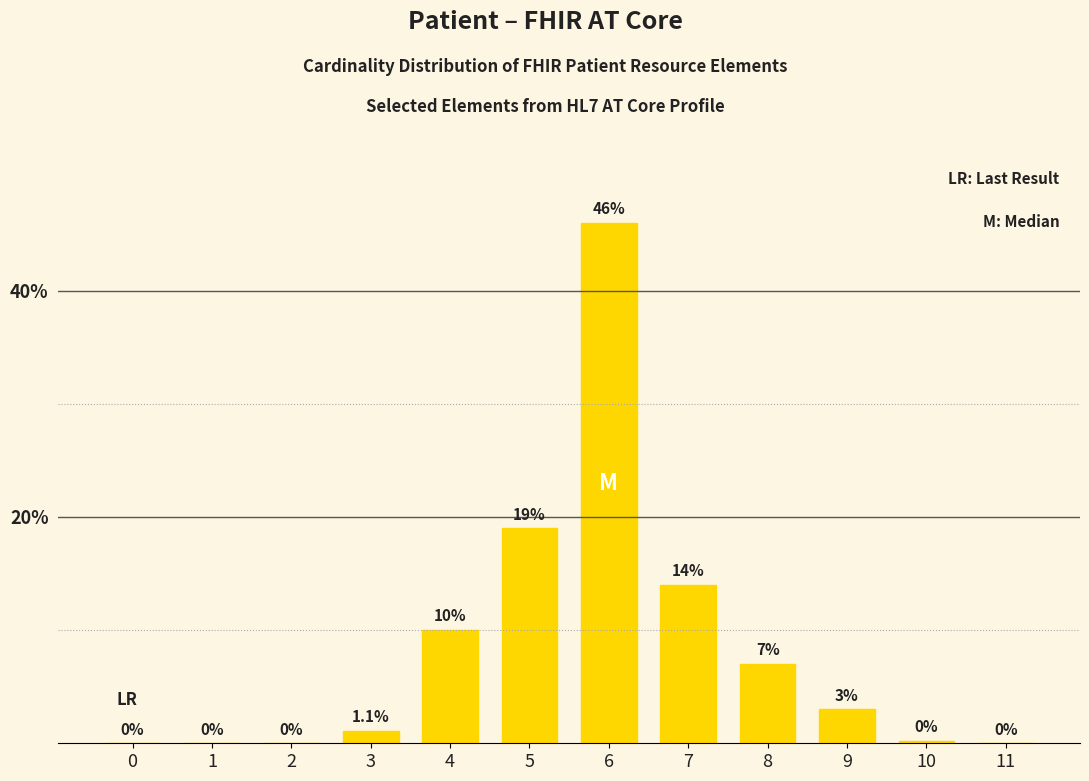

What is the sum of all values?

100.3